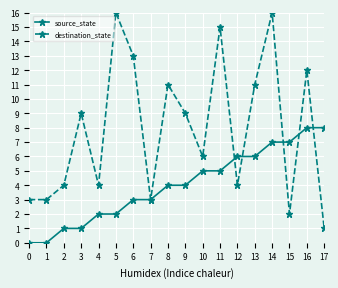

Which series has the largest total across all categories?

destination_state